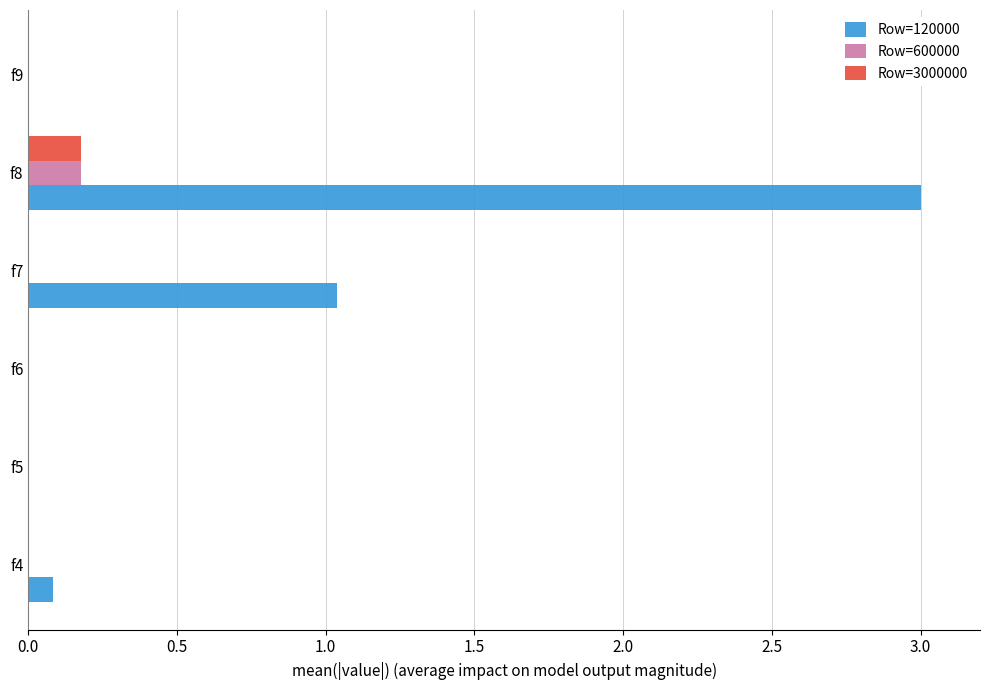

What is the highest value of the Row=120000 series?

3.0